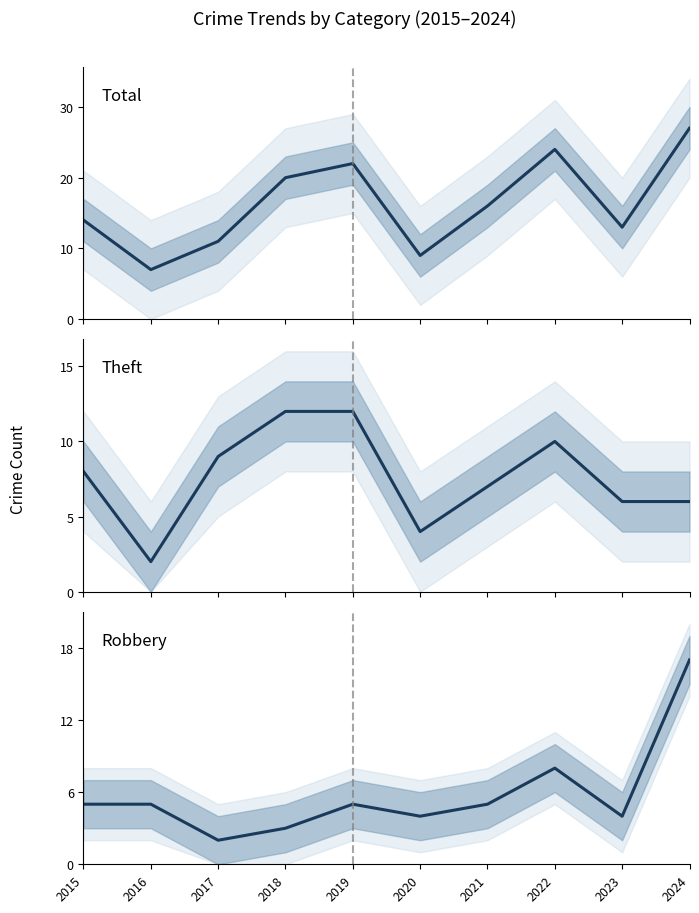

What are all the series names shown in the legend?

Total, Theft, Robbery